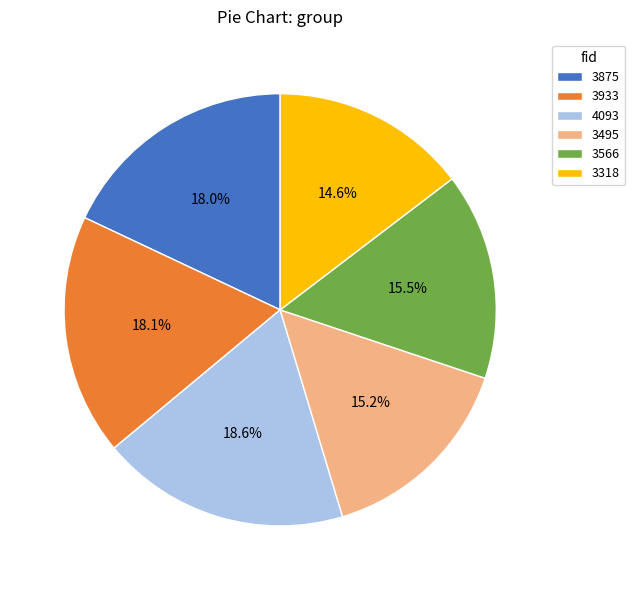

To the nearest percent, what percentage of the pie is 3318?

15%